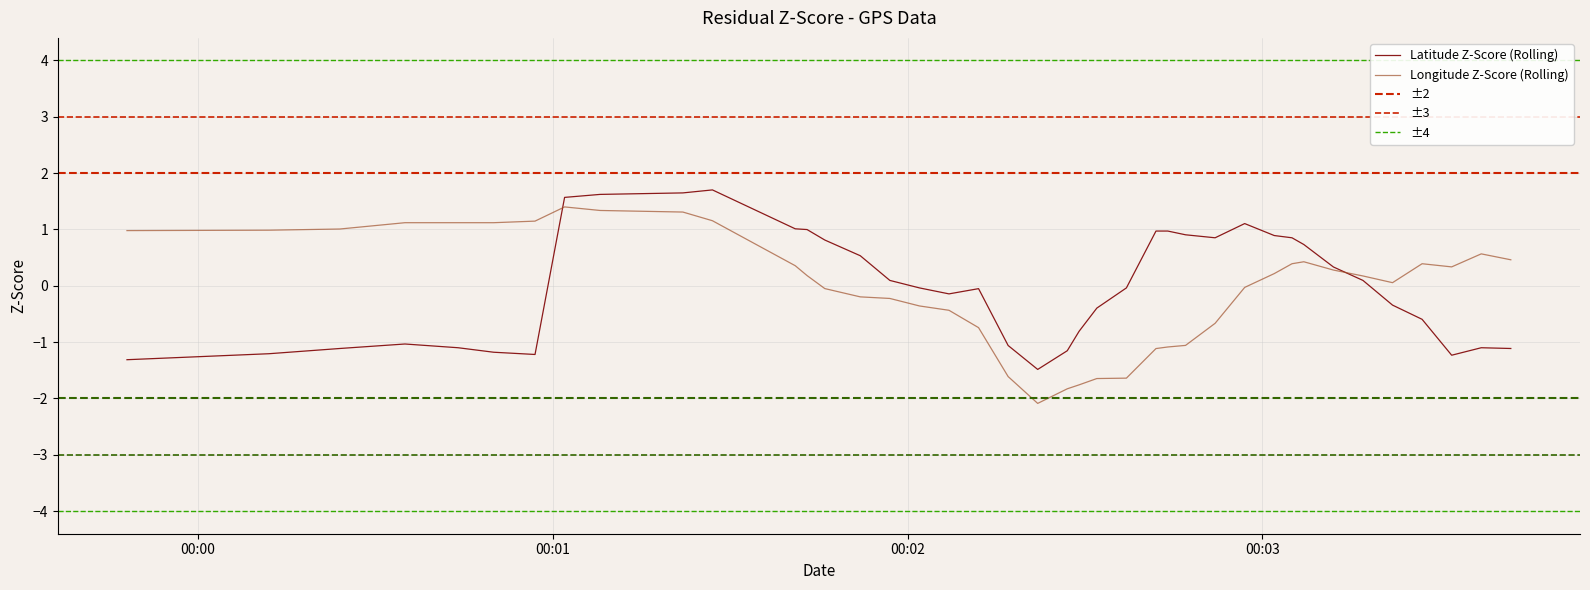

How many negative values does the longitude series have?

17